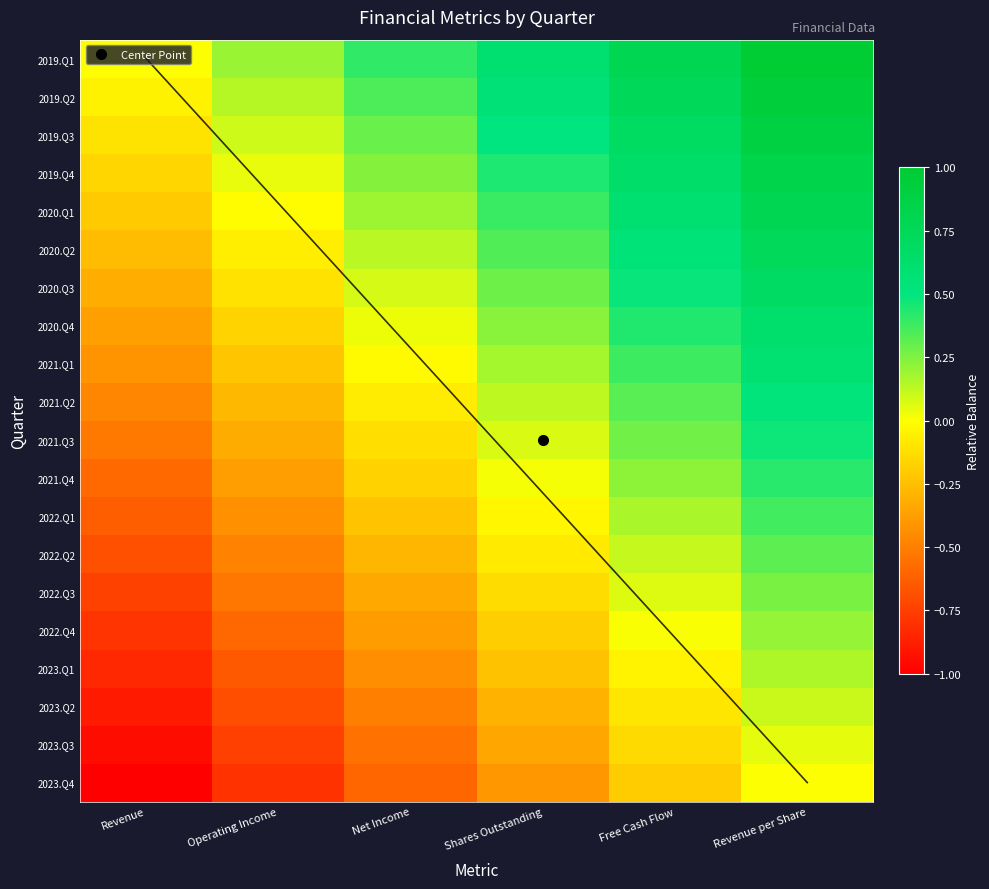

Where does the 2020.Q2 series first go above 0?

Net Income